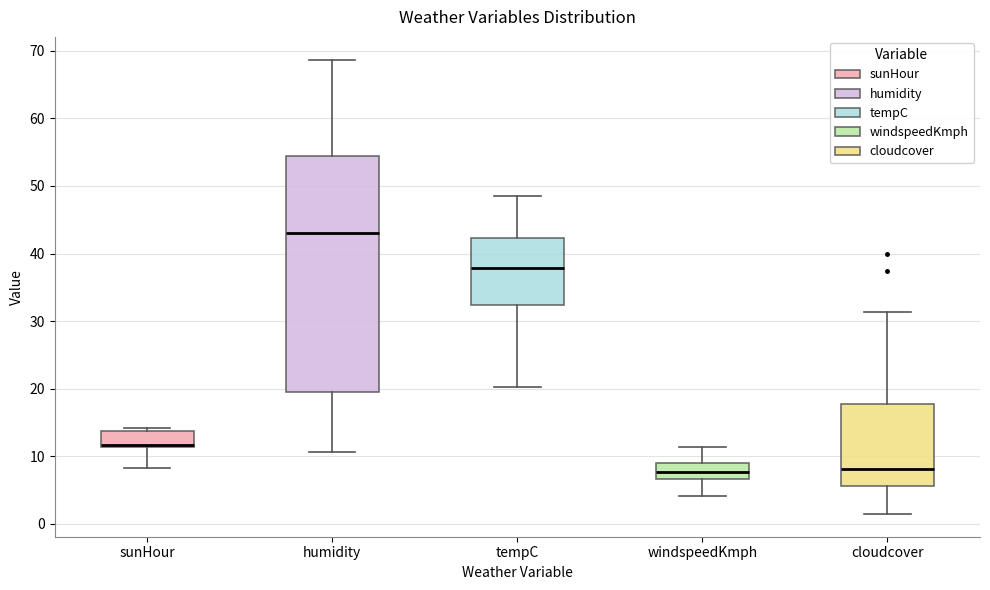

Reading left to right, transcribe this box plot: for each box, give where its median line is, the range the box spans, and where its two whiskers end, as read against the y-axis. The values are not printed on the chart, so give them approximately, as read against the axis.

sunHour: median 12 (drawn on the box's lower edge), box 11 to 14, whiskers 8 to 14 (just above the box's upper edge)
humidity: median 43, box 20 to 54, whiskers 11 to 69
tempC: median 38, box 32 to 42, whiskers 20 to 49
windspeedKmph: median 8, box 7 to 9, whiskers 4 to 11
cloudcover: median 8, box 6 to 18, whiskers 1 to 31